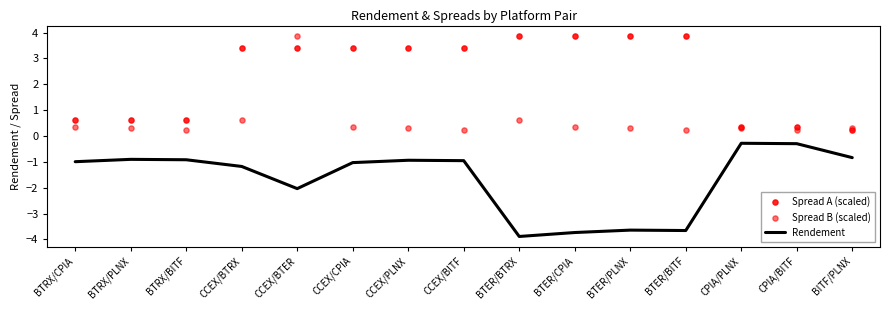

What is the total value across all series at CPIA/BITF?

0.3